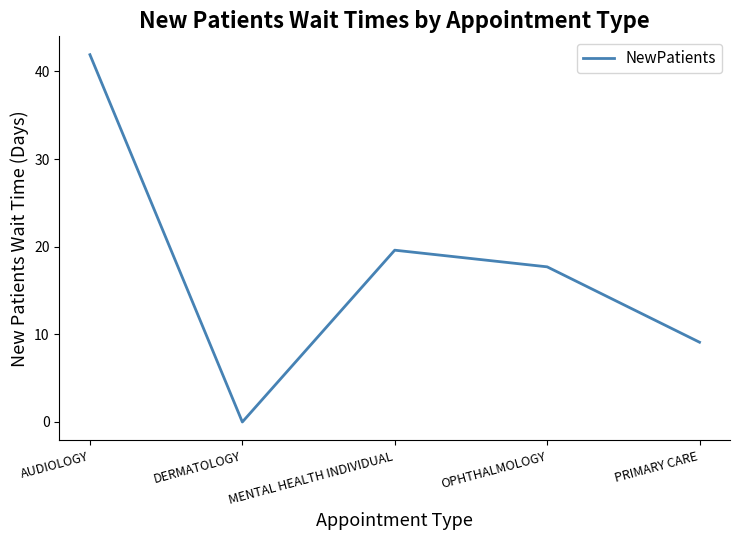

List the labels in order of value, largest first.

AUDIOLOGY, MENTAL HEALTH INDIVIDUAL, OPHTHALMOLOGY, PRIMARY CARE, DERMATOLOGY